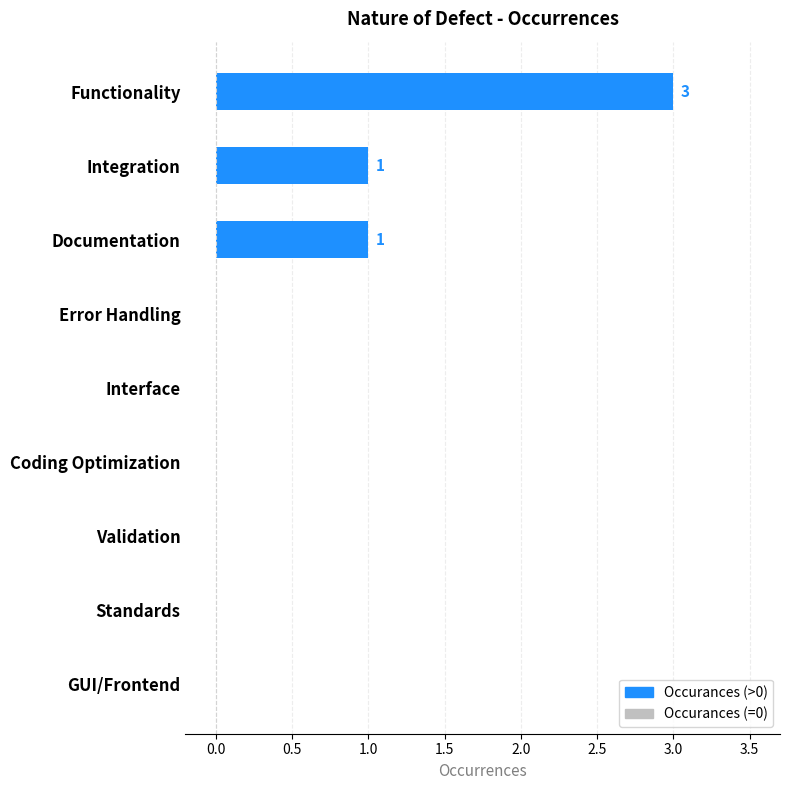

What is the change in value from Functionality to Coding Optimization?

-3